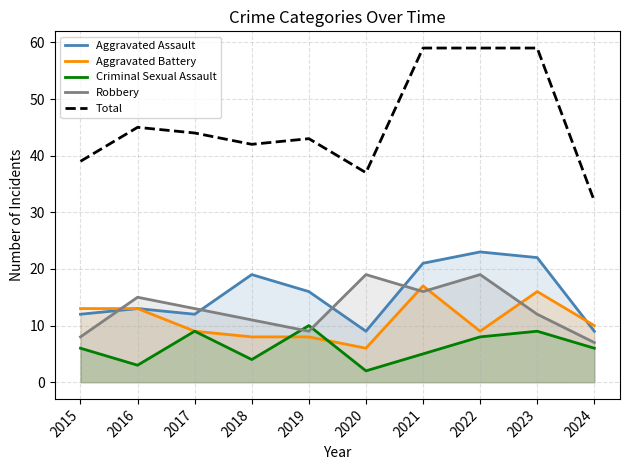

What is the difference between the highest and lowest values at 2019?

35